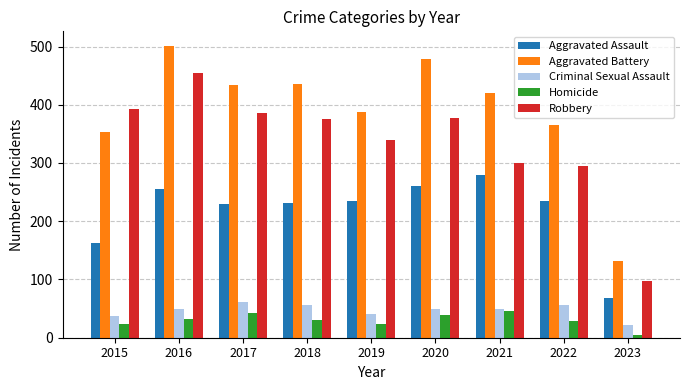

Is the value of Aggravated Battery at 2020 greater than the value of Aggravated Assault at 2015?

Yes